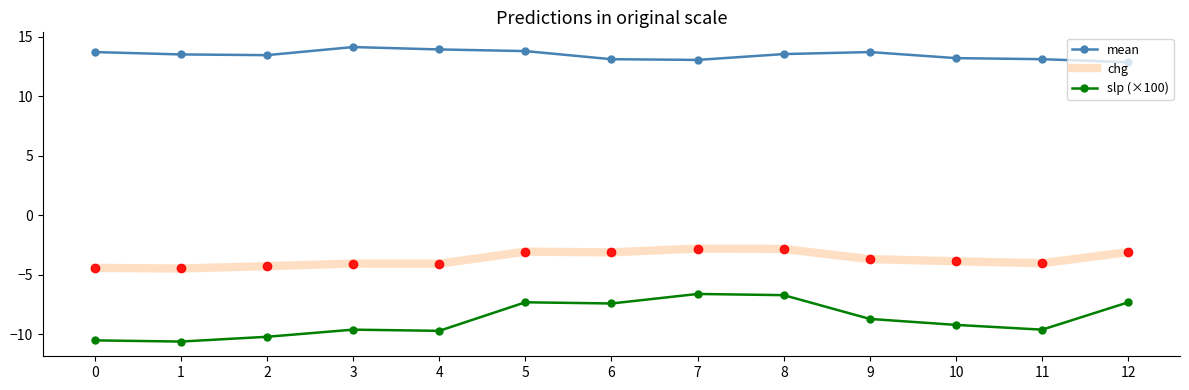

Which series has the largest total across all categories?

mean